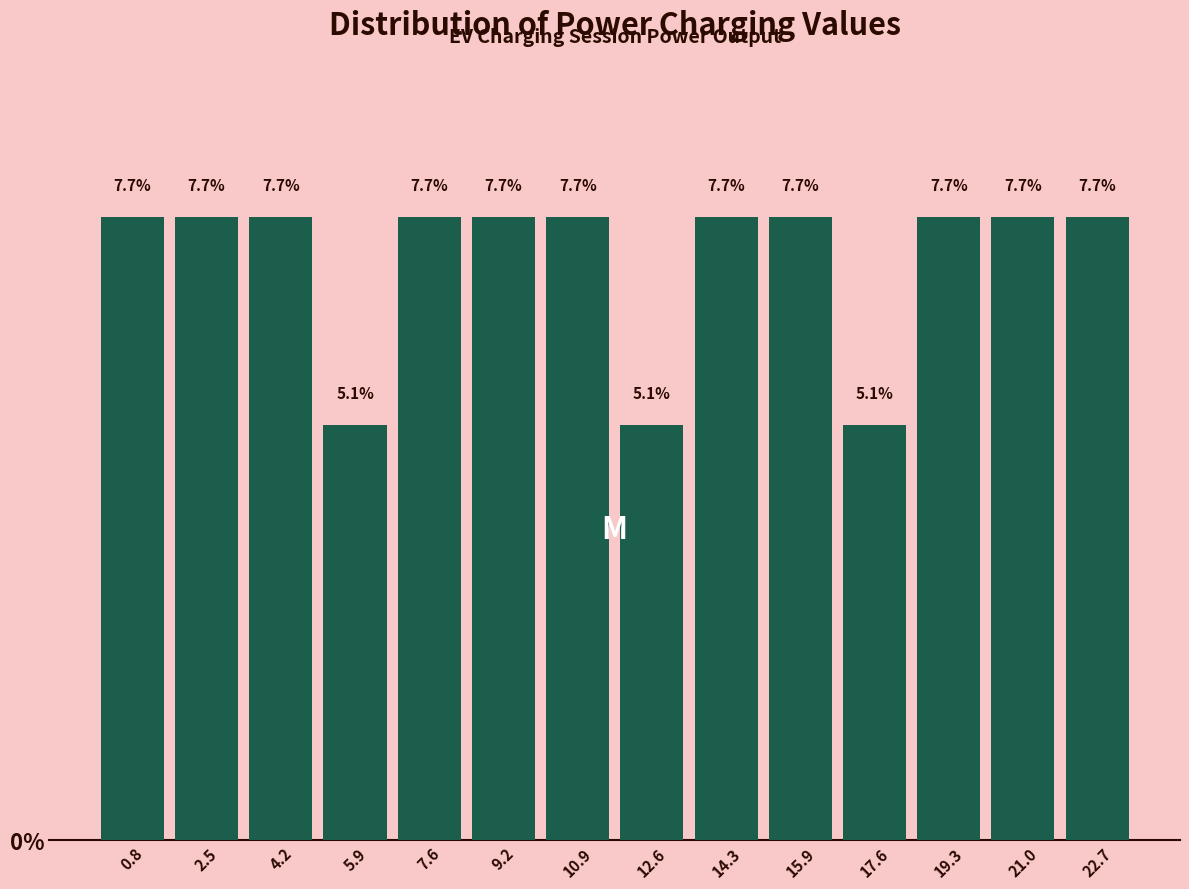

What is the height of the bar covering 10.0 to 11.8 on the x-axis? The bar edges are not printed on the chart, so give them approximately, as read against the axis.

7.7